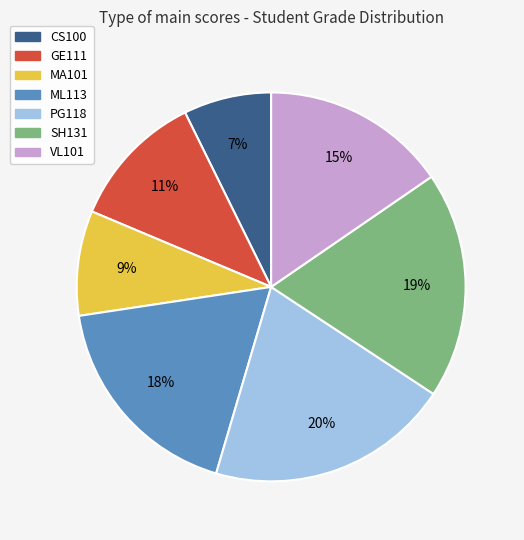

Count the number of slices in the pie.

7